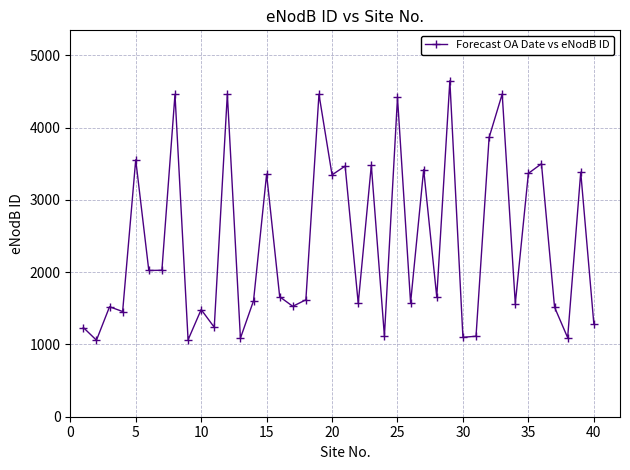

True or false: the data has more than 0 interior local peaks.

True